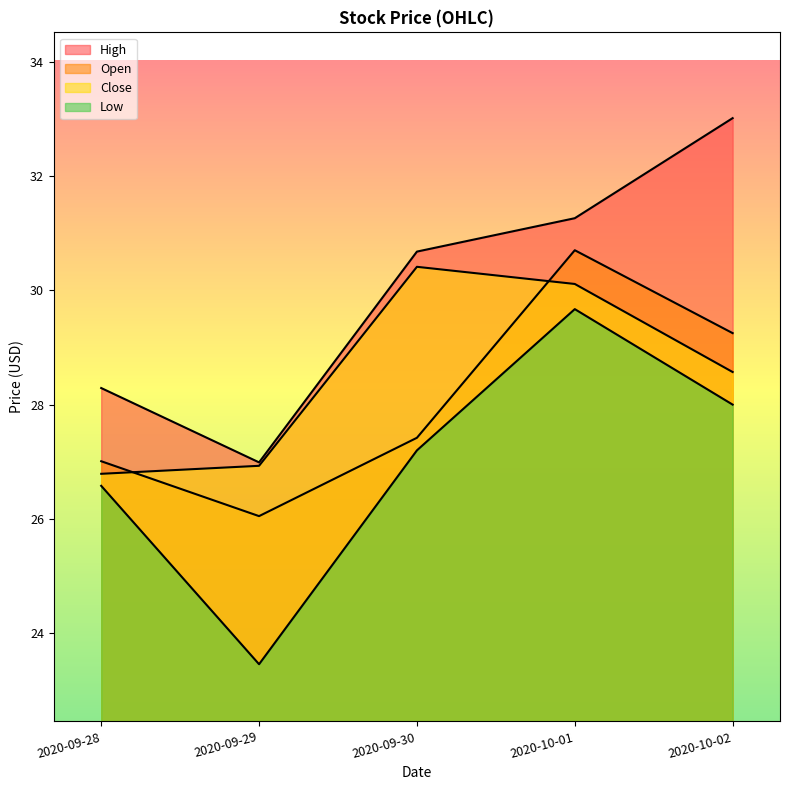

Which series has the largest total across all categories?

High